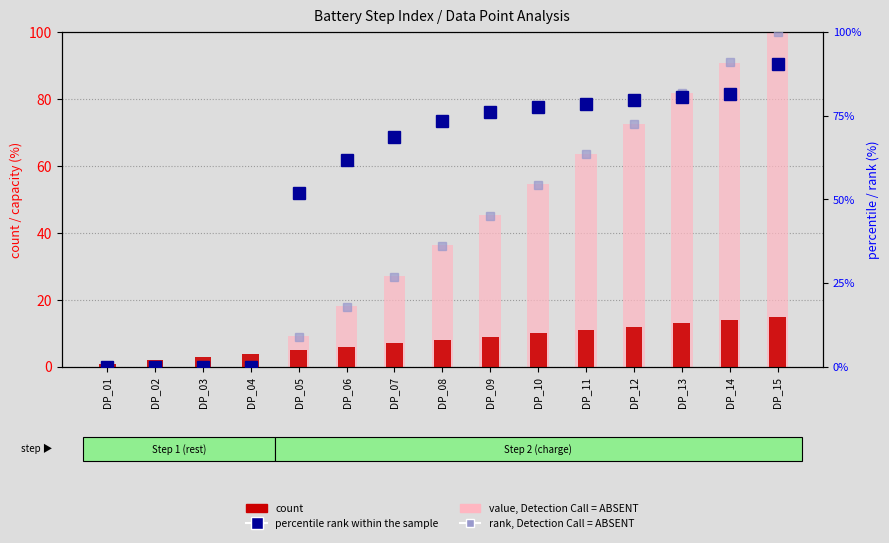

Is it true that value, Detection Call = ABSENT equals 27.2 at DP_07?

True